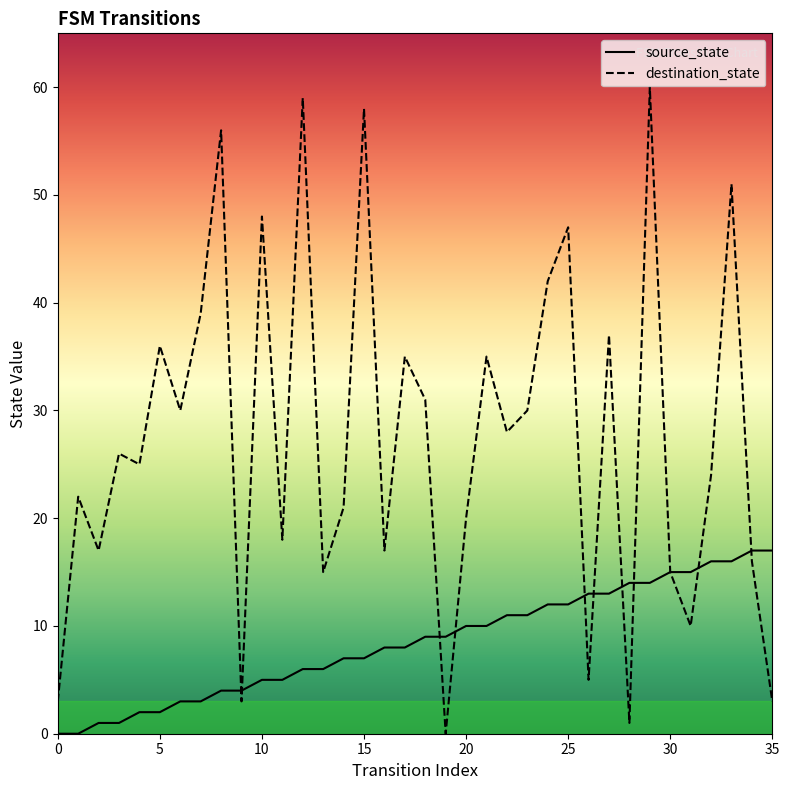

After their last crossing, which series has the higher values: source_state or destination_state?

source_state